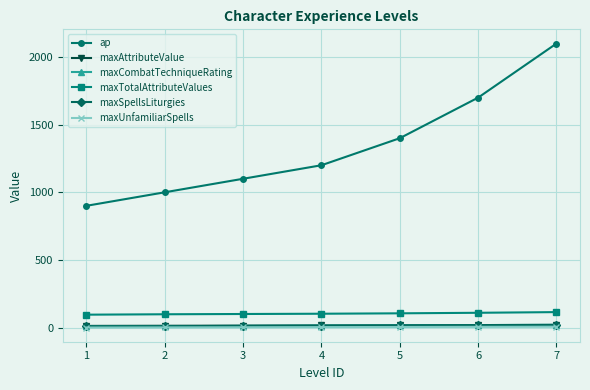

At which category is the sum across all series the highest?

7